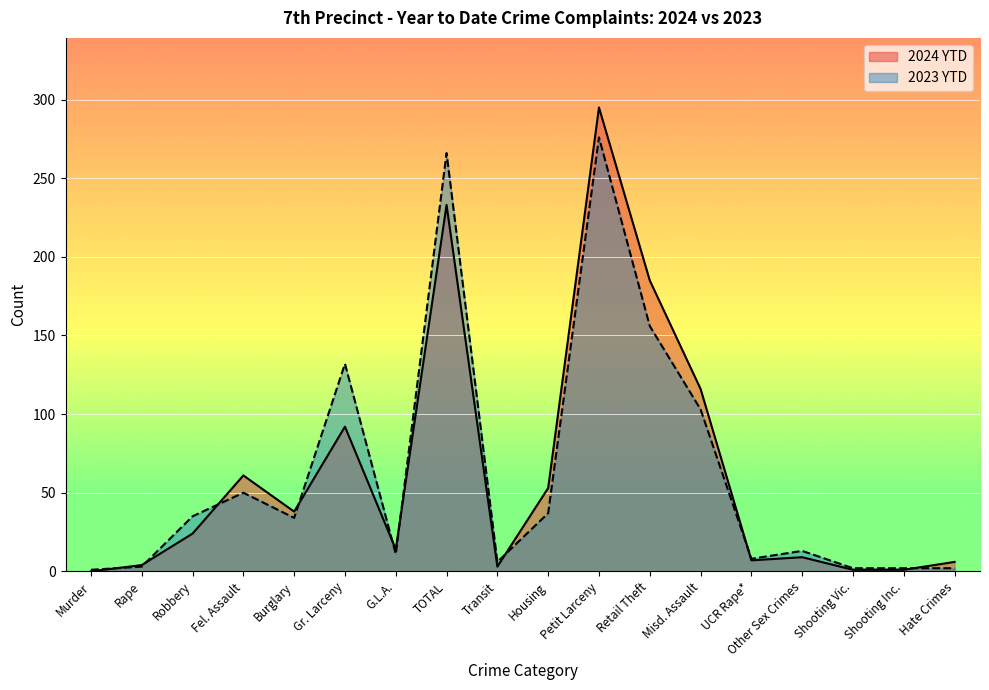

How many interior local valleys does the 2024 YTD series have?

4